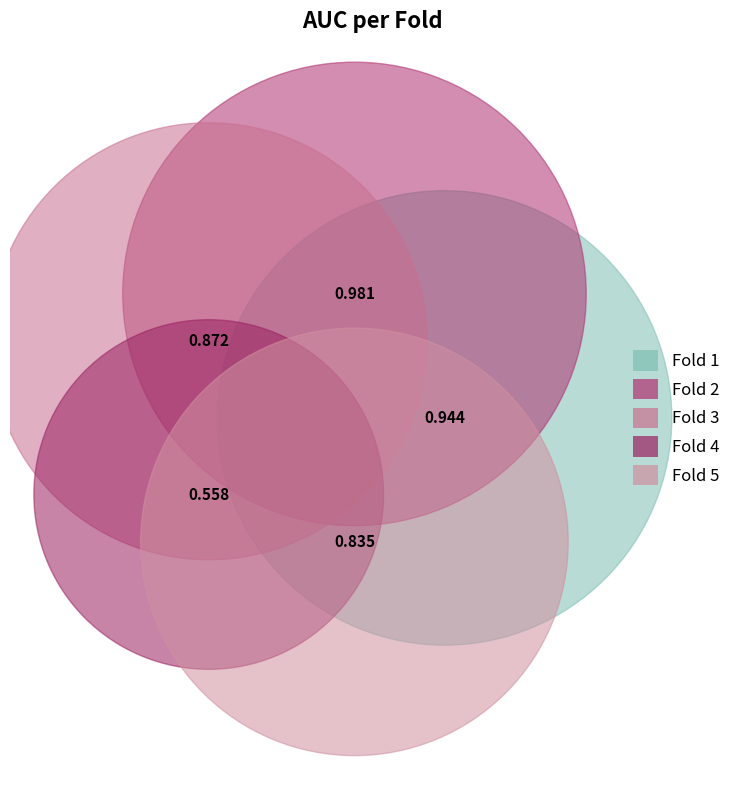

To the nearest percent, what is the difference between the largest and smallest slice percentages?

10%